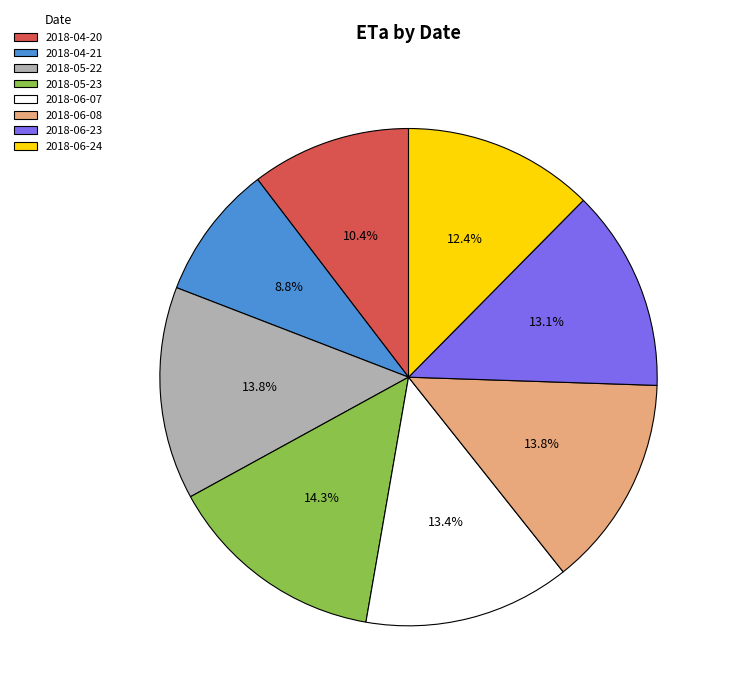

Count the number of slices in the pie.

8